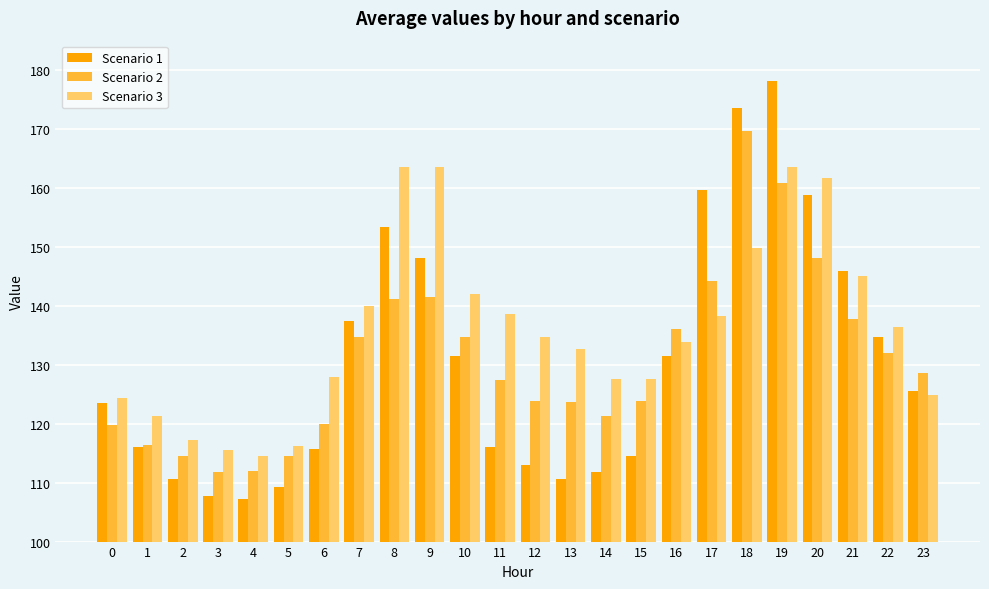

Are the bars horizontal?

No